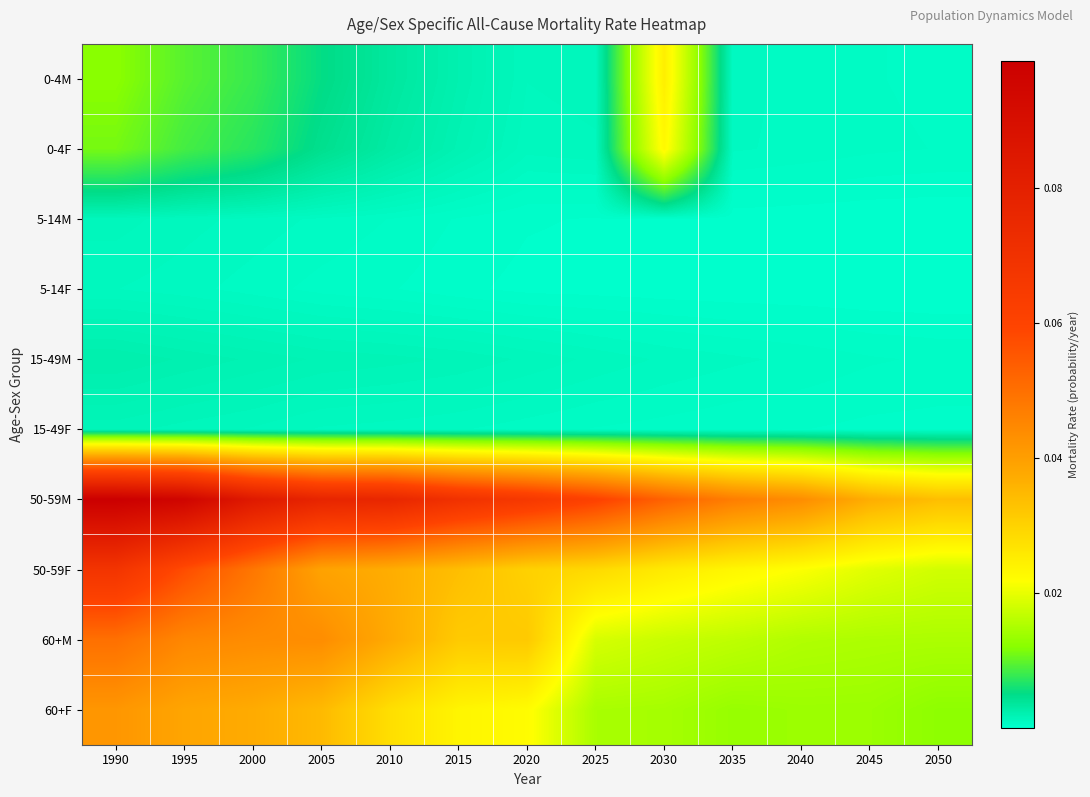

Reading left to right, extract all data points from this chart.

0-4M: 1990=0.0	1995=0.0	2000=0.0	2005=0.0	2010=0.0	2015=0.0	2020=0.0	2025=0.0	2030=0.0	2035=0.0	2040=0.0	2045=0.0	2050=0.0
0-4F: 1990=0.0	1995=0.0	2000=0.0	2005=0.0	2010=0.0	2015=0.0	2020=0.0	2025=0.0	2030=0.0	2035=0.0	2040=0.0	2045=0.0	2050=0.0
5-14M: 1990=0.0	1995=0.0	2000=0.0	2005=0.0	2010=0.0	2015=0.0	2020=0.0	2025=0.0	2030=0.0	2035=0.0	2040=0.0	2045=0.0	2050=0.0
5-14F: 1990=0.0	1995=0.0	2000=0.0	2005=0.0	2010=0.0	2015=0.0	2020=0.0	2025=0.0	2030=0.0	2035=0.0	2040=0.0	2045=0.0	2050=0.0
15-49M: 1990=0.0	1995=0.0	2000=0.0	2005=0.0	2010=0.0	2015=0.0	2020=0.0	2025=0.0	2030=0.0	2035=0.0	2040=0.0	2045=0.0	2050=0.0
15-49F: 1990=0.0	1995=0.0	2000=0.0	2005=0.0	2010=0.0	2015=0.0	2020=0.0	2025=0.0	2030=0.0	2035=0.0	2040=0.0	2045=0.0	2050=0.0
50-59M: 1990=0.1	1995=0.1	2000=0.1	2005=0.1	2010=0.1	2015=0.1	2020=0.1	2025=0.1	2030=0.1	2035=0.0	2040=0.0	2045=0.0	2050=0.0
50-59F: 1990=0.1	1995=0.1	2000=0.0	2005=0.0	2010=0.0	2015=0.0	2020=0.0	2025=0.0	2030=0.0	2035=0.0	2040=0.0	2045=0.0	2050=0.0
60+M: 1990=0.0	1995=0.0	2000=0.0	2005=0.0	2010=0.0	2015=0.0	2020=0.0	2025=0.0	2030=0.0	2035=0.0	2040=0.0	2045=0.0	2050=0.0
60+F: 1990=0.0	1995=0.0	2000=0.0	2005=0.0	2010=0.0	2015=0.0	2020=0.0	2025=0.0	2030=0.0	2035=0.0	2040=0.0	2045=0.0	2050=0.0